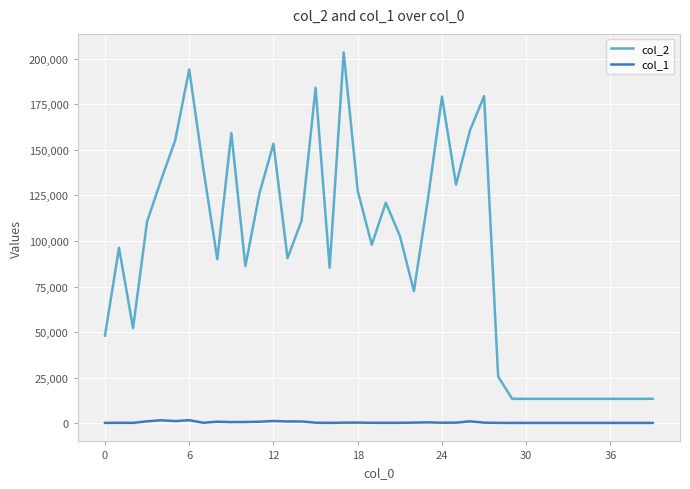

Which series has the largest total across all categories?

col_2